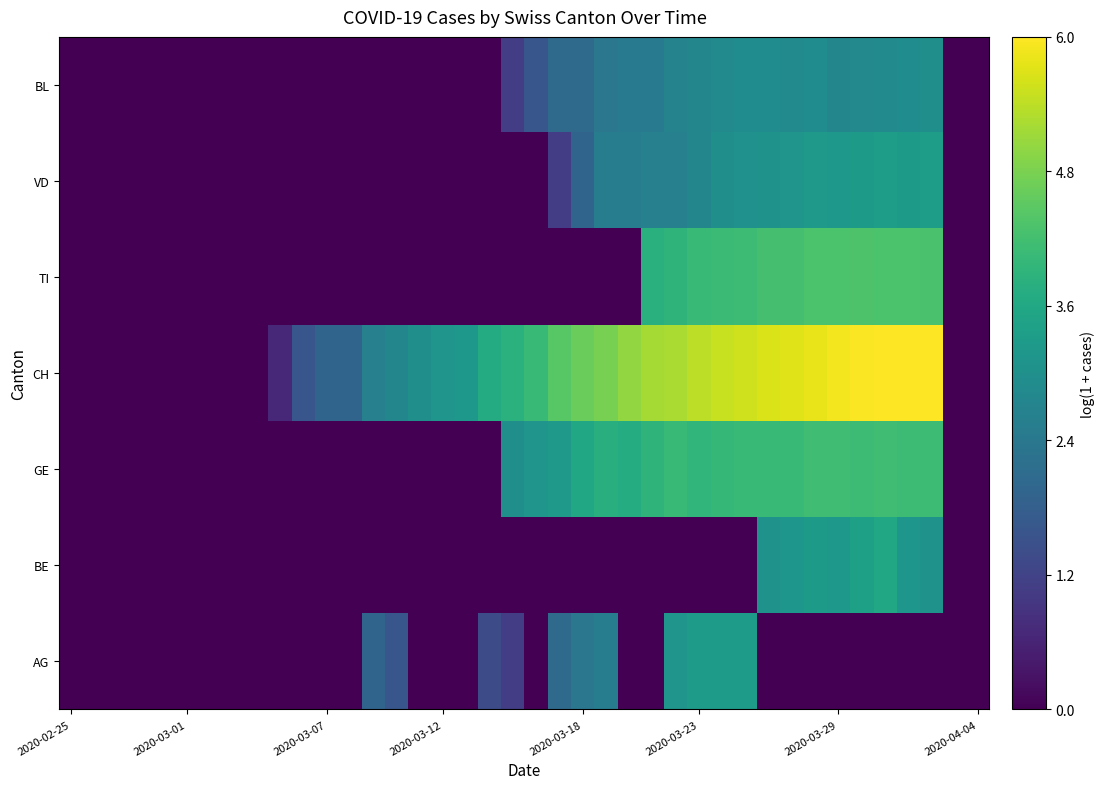

What is the greatest value displayed?

6.0